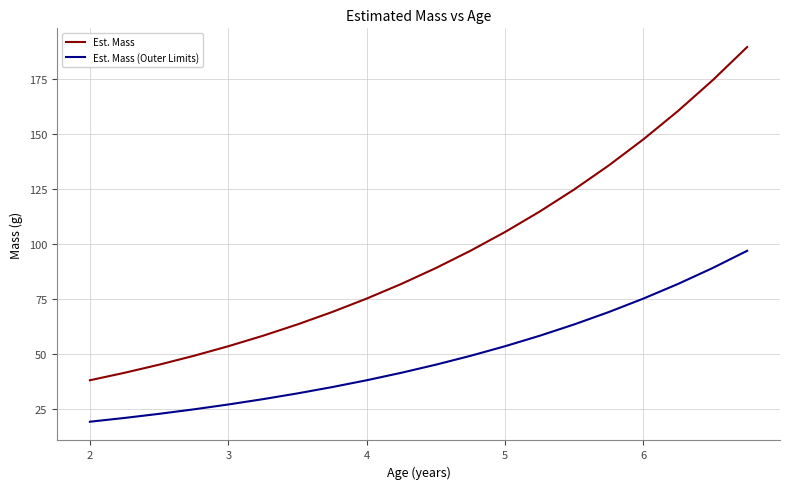

True or false: Est. Mass (Outer Limits) and Est. Mass cross at least once.

False